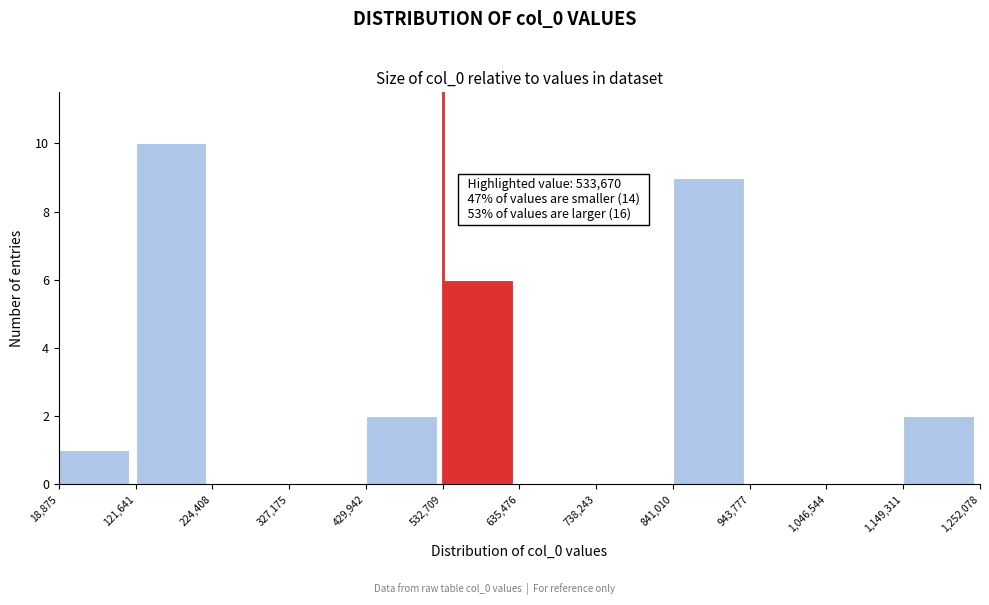

Over which range of the x-axis is the bar tallest?

121,641 to 224,408